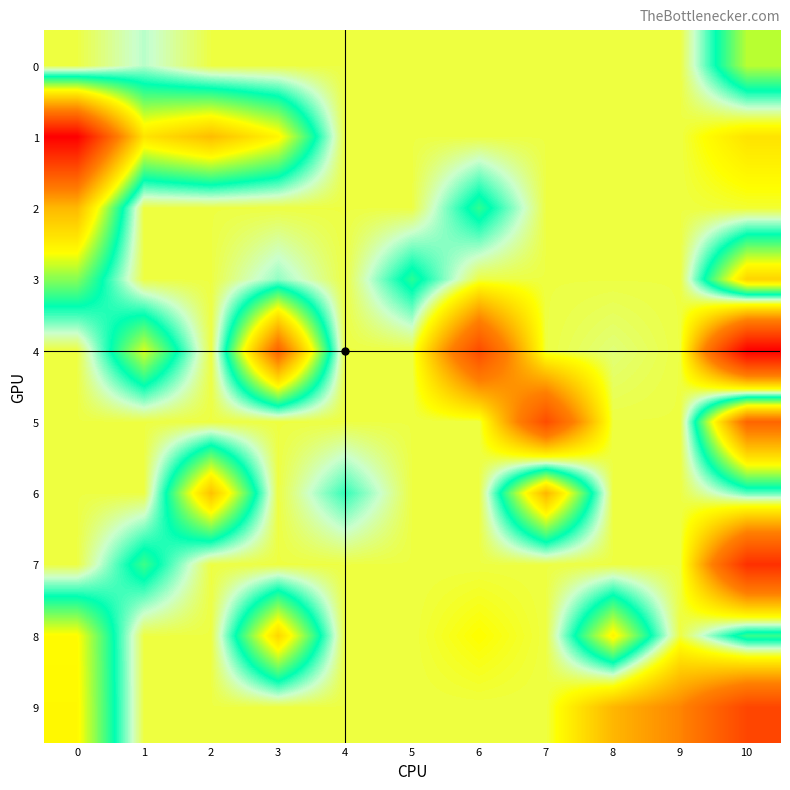

Count the number of data series in this chart.

10